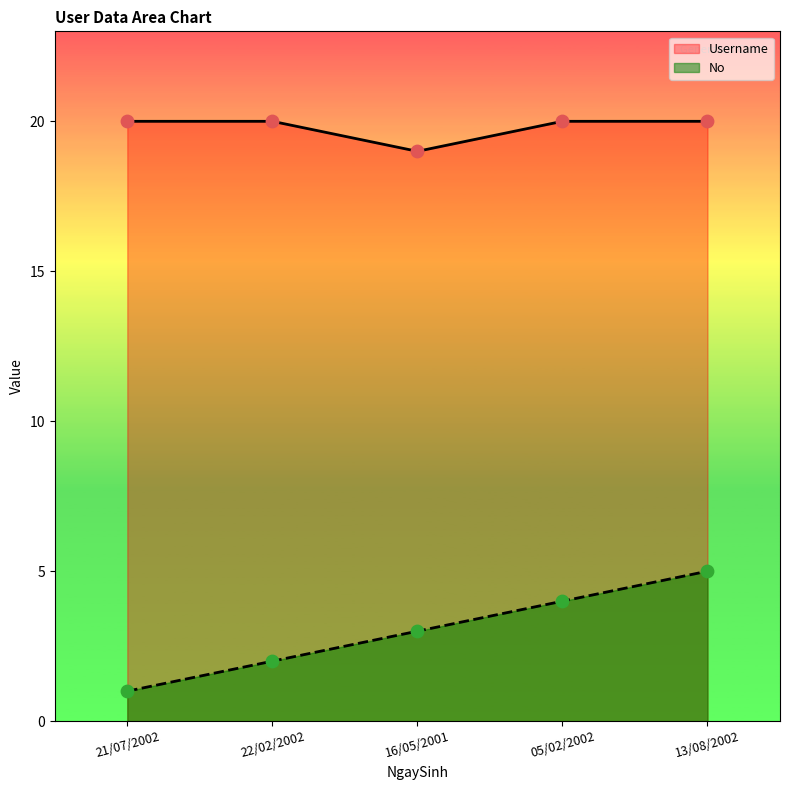

At how many categories does at least one series exceed 14?

5